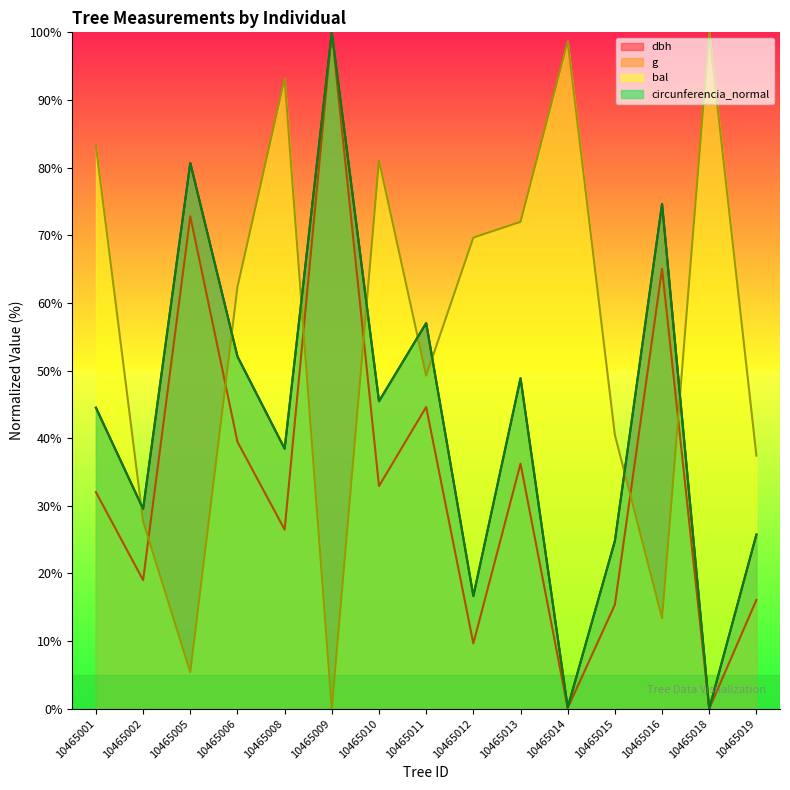

How many interior local valleys does the circunferencia_normal series have?

6